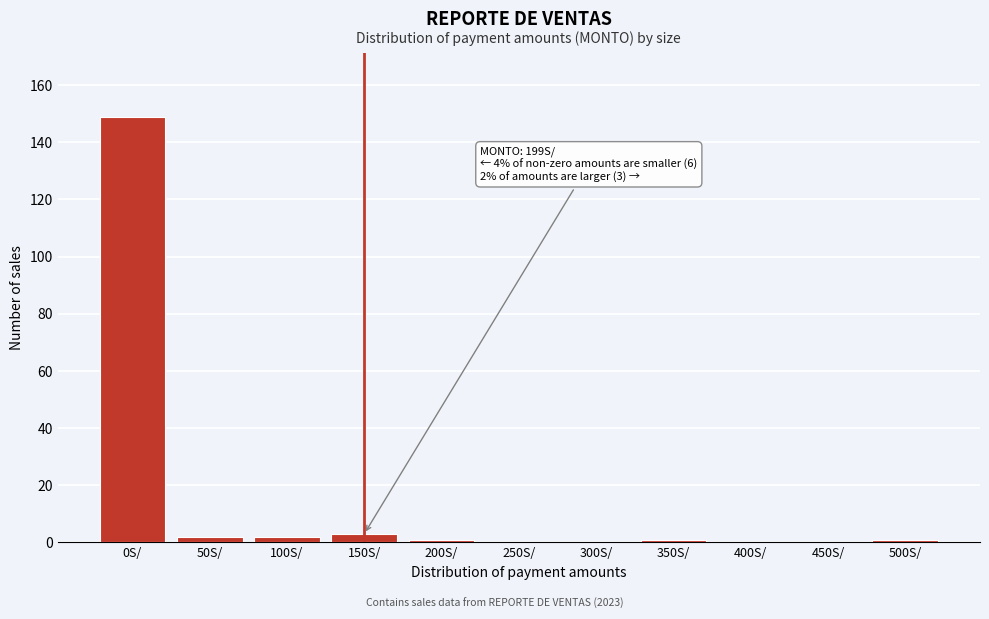

Reading left to right, extract all data points from this chart.

0S/=149	50S/=2	100S/=2	150S/=3	200S/=1	250S/=0	300S/=0	350S/=1	400S/=0	450S/=0	500S/=1